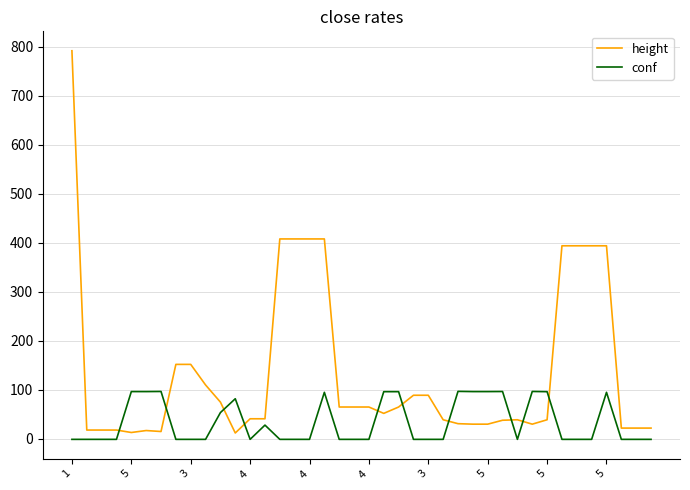

List the series in order of their overall mean, highest first.

height, conf